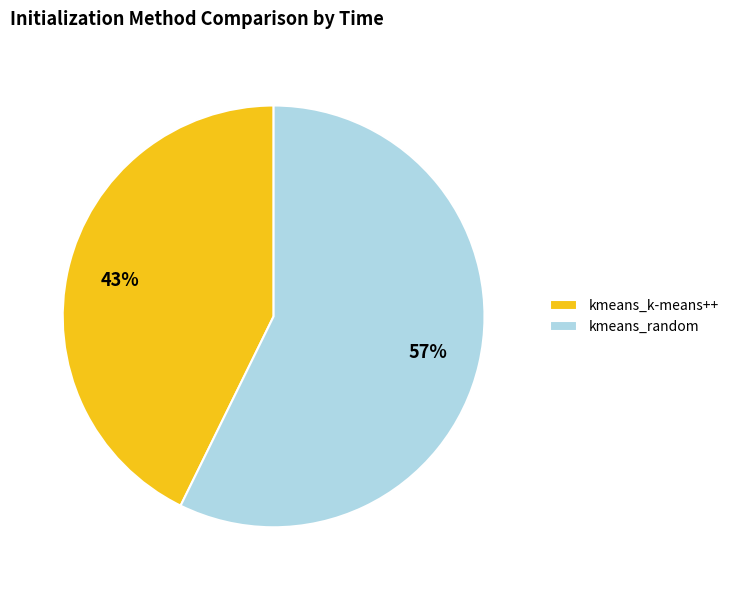

What is the largest slice in the pie chart?

kmeans_random